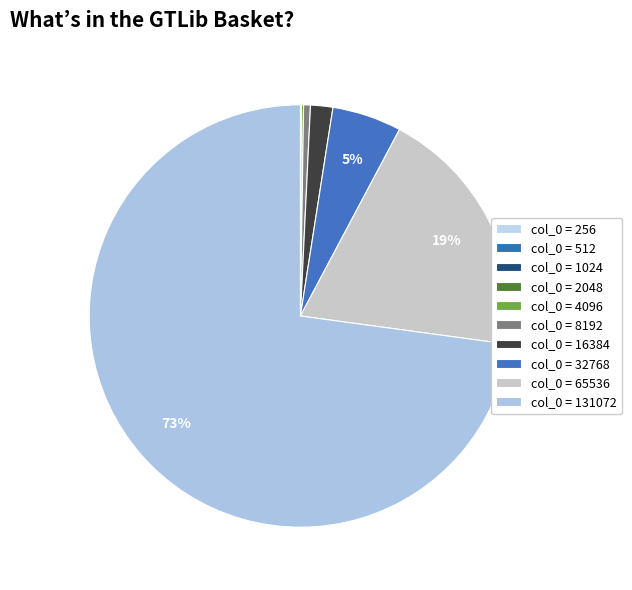

Count the number of slices in the pie.

10